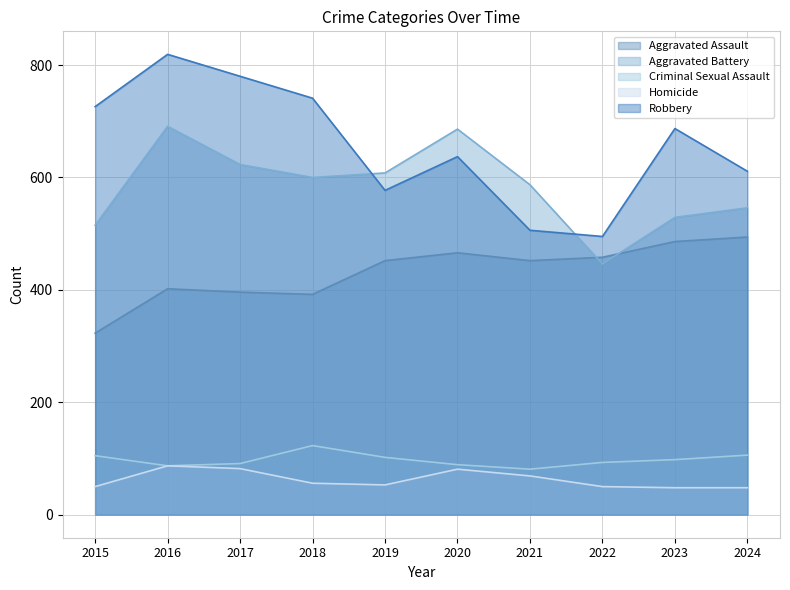

Rank the series at 2020 from lowest to highest value.

Homicide, Criminal Sexual Assault, Aggravated Assault, Robbery, Aggravated Battery